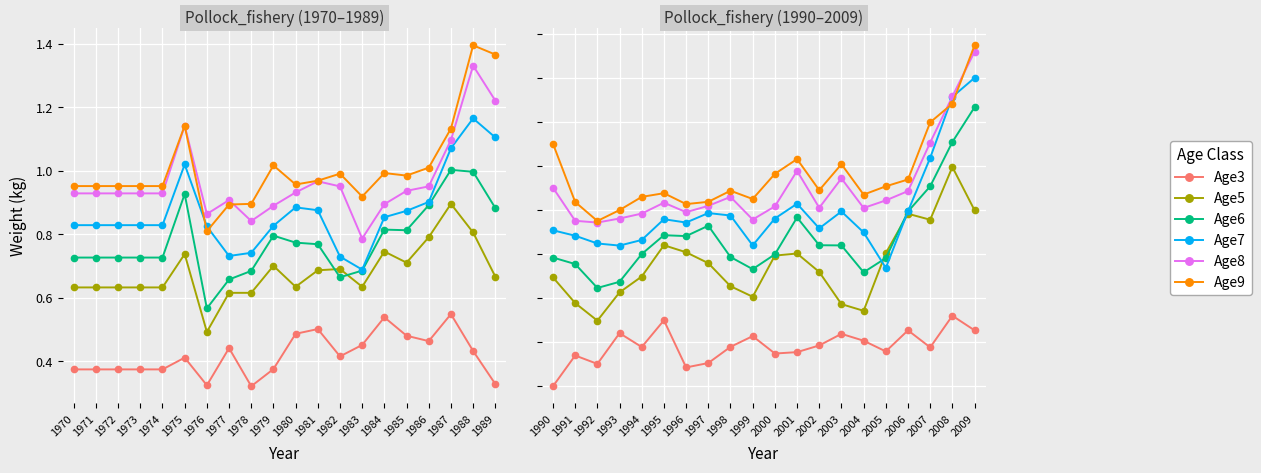

At how many categories does at least one series exceed 0?

20